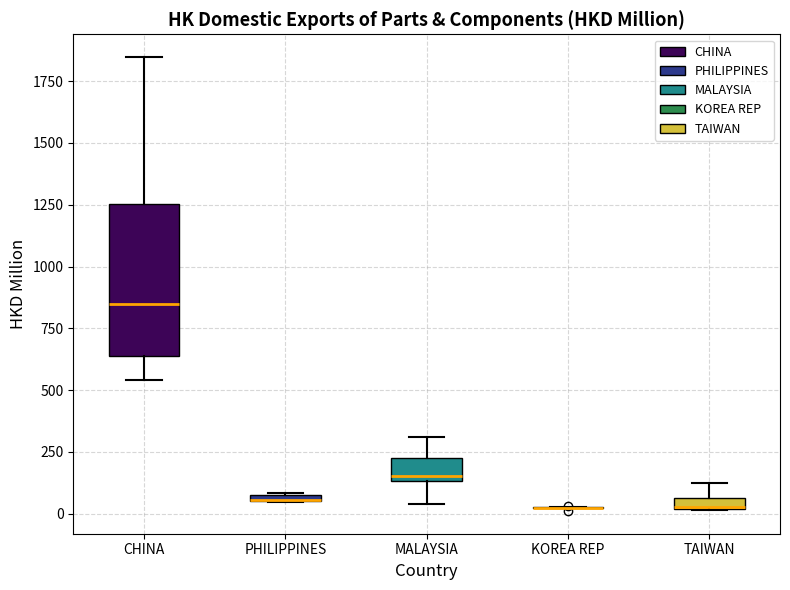

Where does the lower whisker of the box for CHINA end on the y-axis? The values are not printed on the chart, so give them approximately, as read against the axis.

550